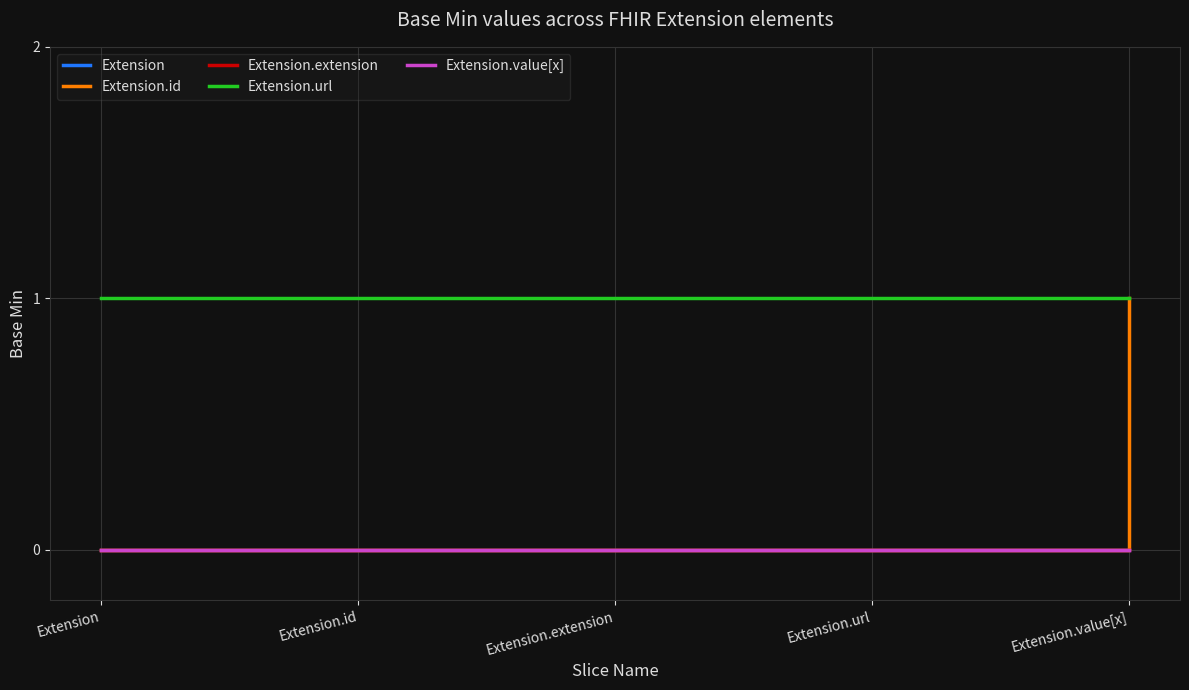

Does the chart display data point markers on the line(s)?

No